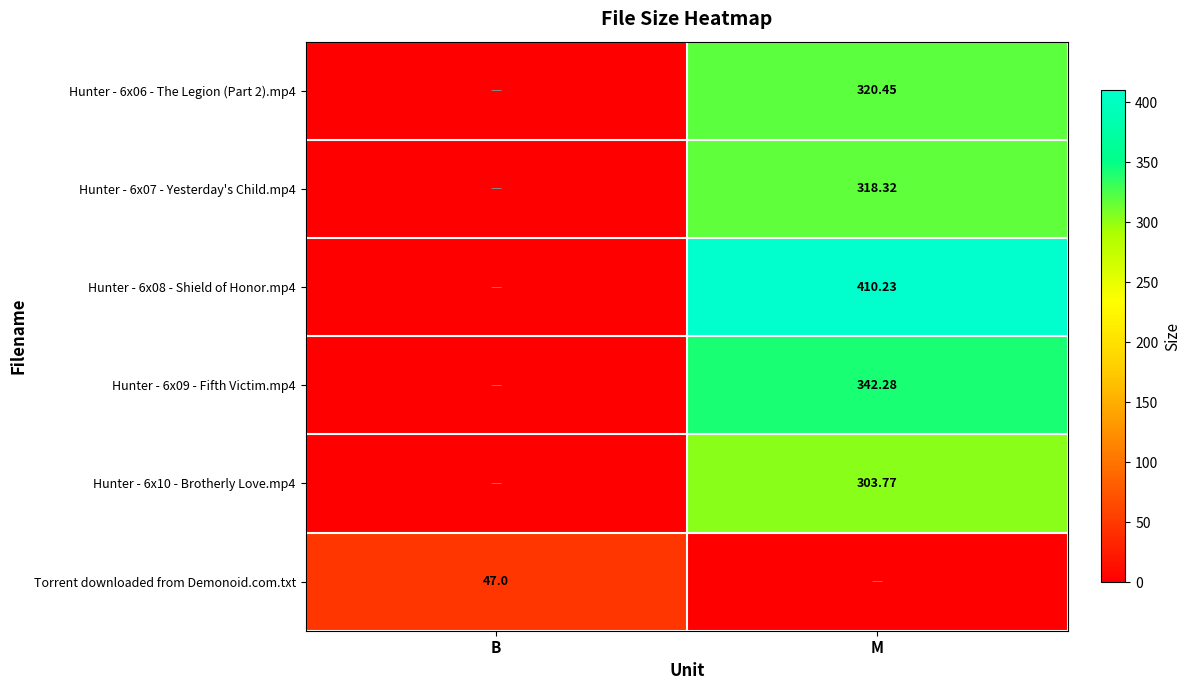

Rank the categories by Hunter - 6x06 - The Legion (Part 2).mp4 value from highest to lowest.

M, B